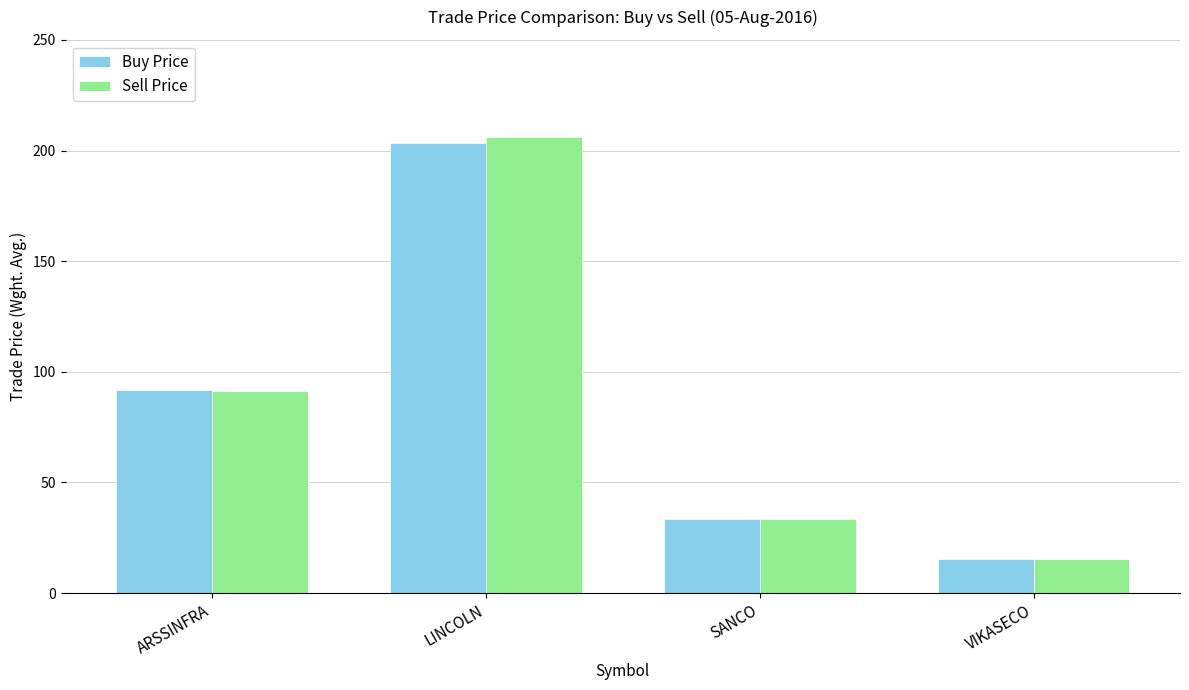

At which category is the sum across all series the highest?

LINCOLN